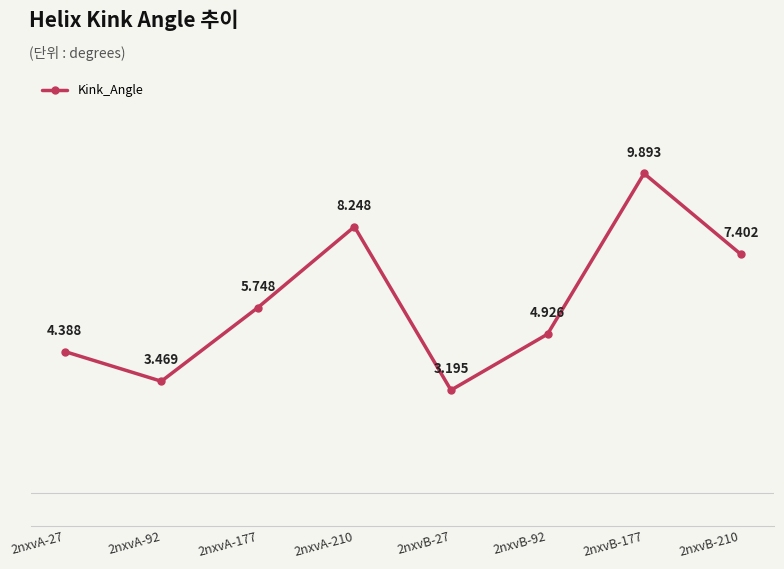

At which category does the chart reach its minimum across all series?

2nxvB-27